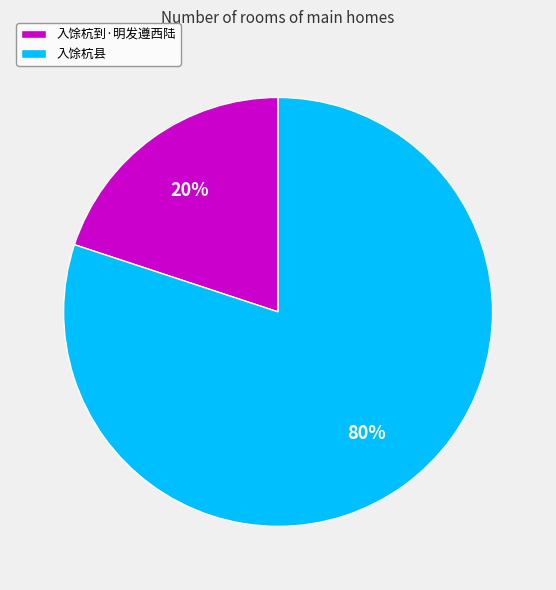

To the nearest percent, what is the combined percentage of 入馀杭到·明发遵西陆 and 入馀杭县?

100%